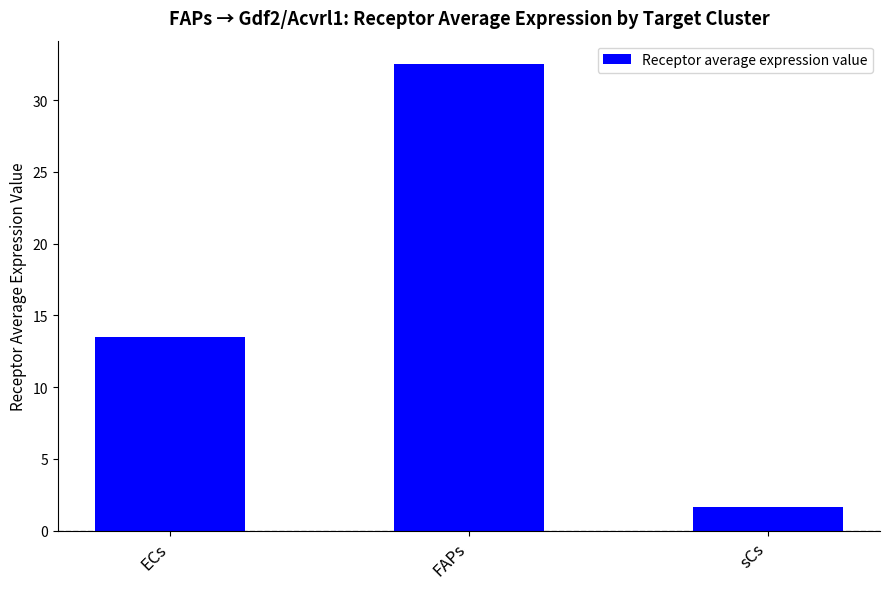

Between sCs and FAPs, which is larger?

FAPs